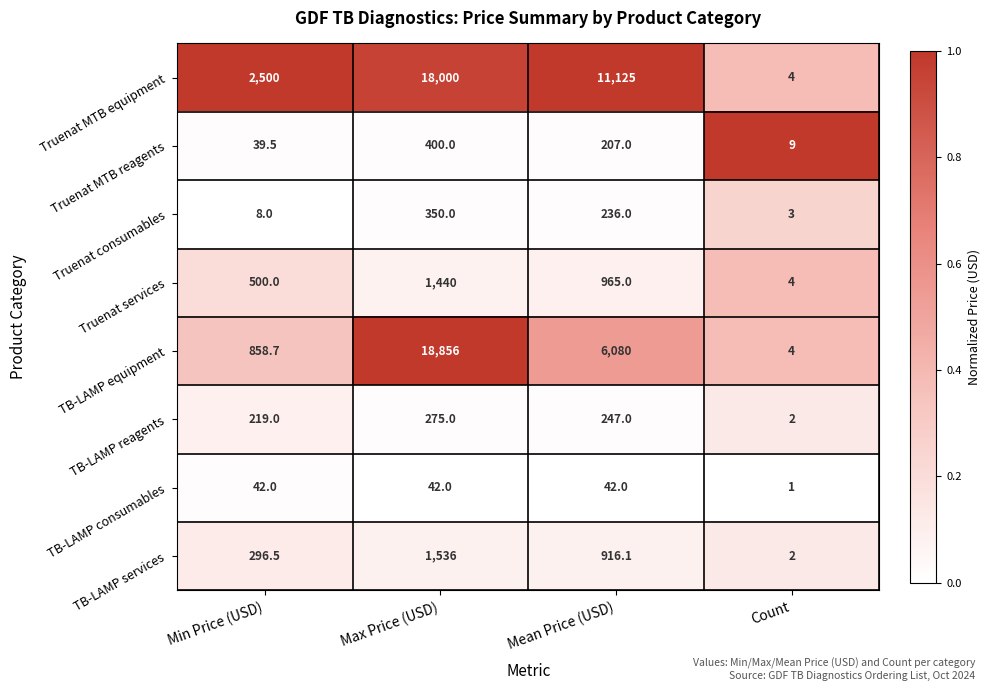

Rank the series at Min Price (USD) from highest to lowest value.

Truenat MTB equipment, TB-LAMP equipment, Truenat services, TB-LAMP services, TB-LAMP reagents, TB-LAMP consumables, Truenat MTB reagents, Truenat consumables